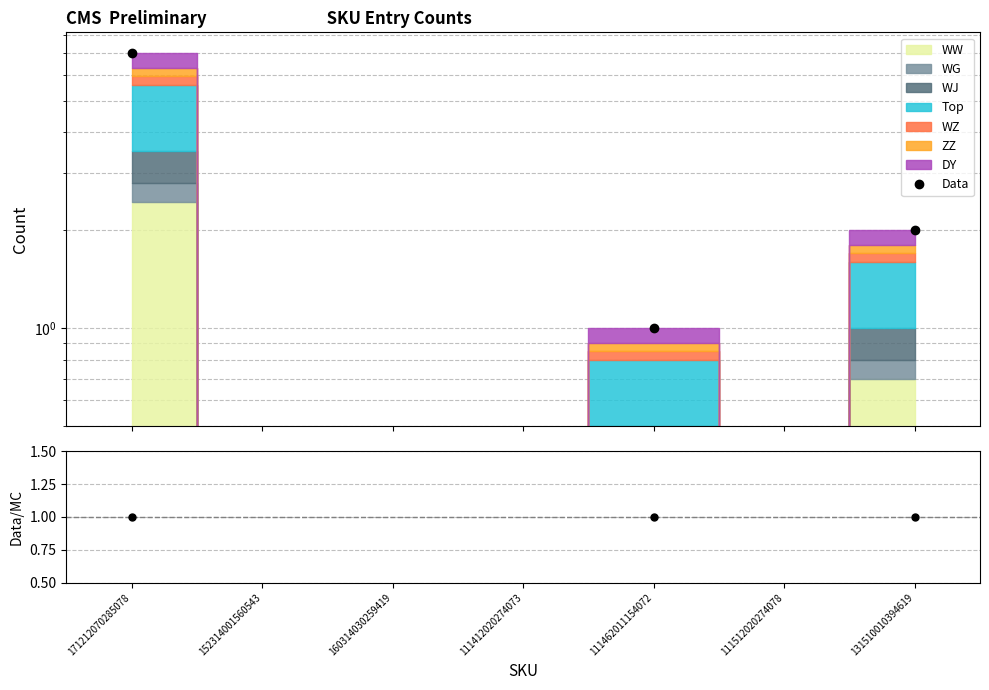

What position from the left is 111462011154072?

5